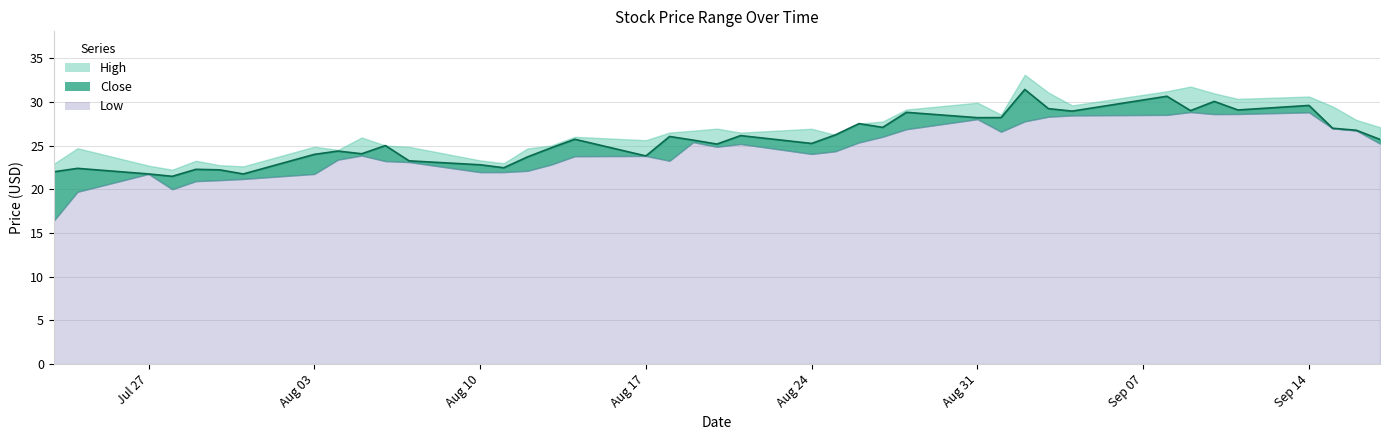

What is the total value across all series at 2020-08-19?

77.7